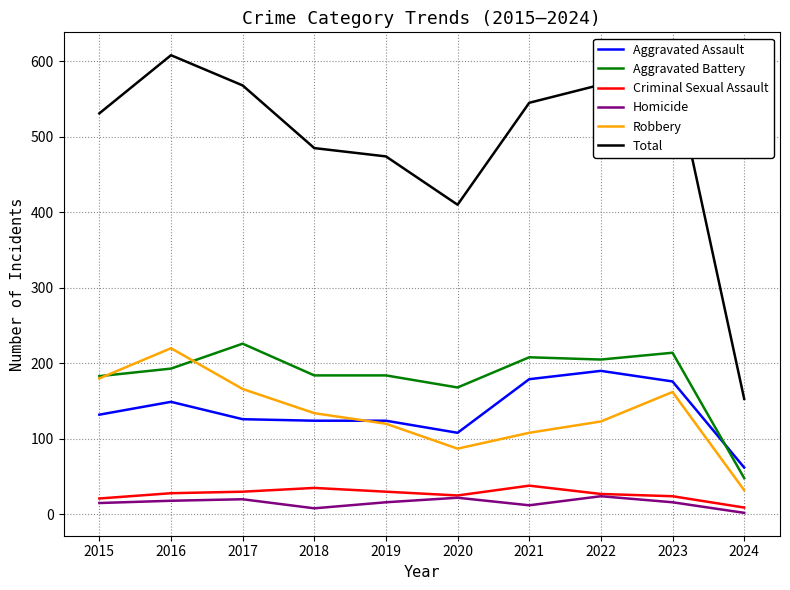

What is the difference between the highest and lowest values at 2020?

388